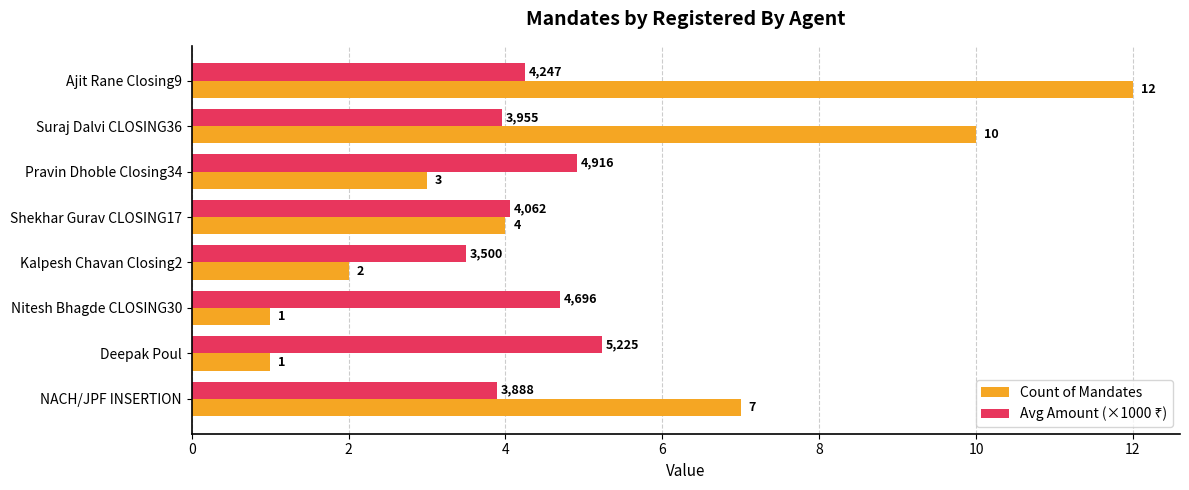

At which label is Count of Mandates closest to 6?

NACH/JPF INSERTION